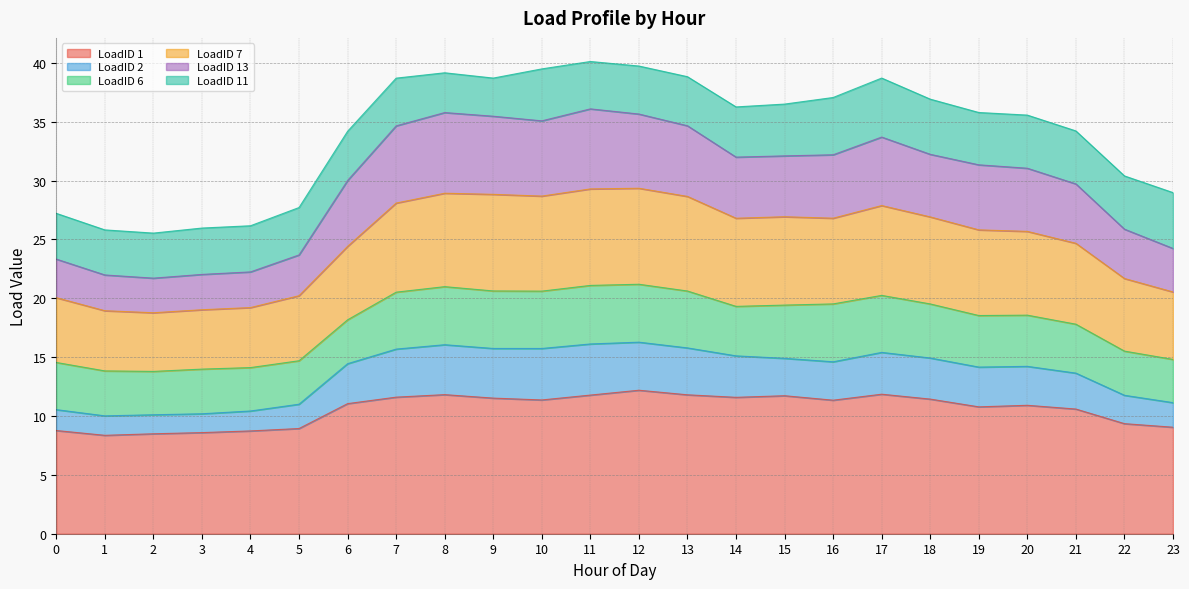

At which label is LoadID 7 closest to 24?

6